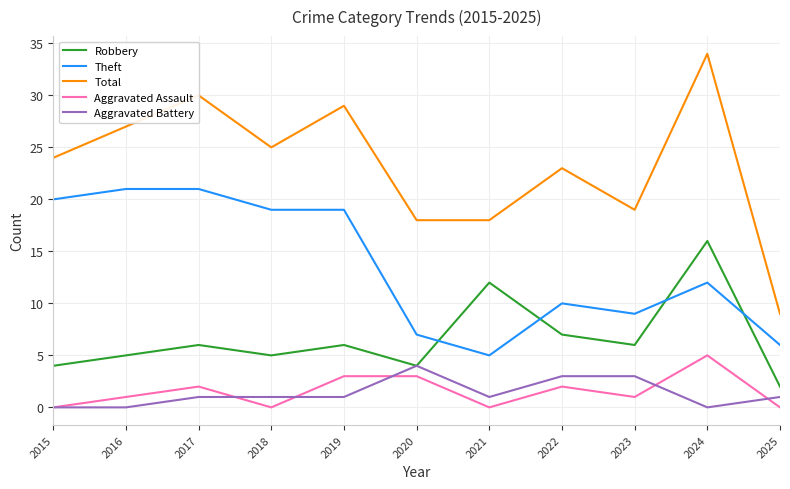

Rank the series at 2017 from lowest to highest value.

Aggravated Battery, Aggravated Assault, Robbery, Theft, Total